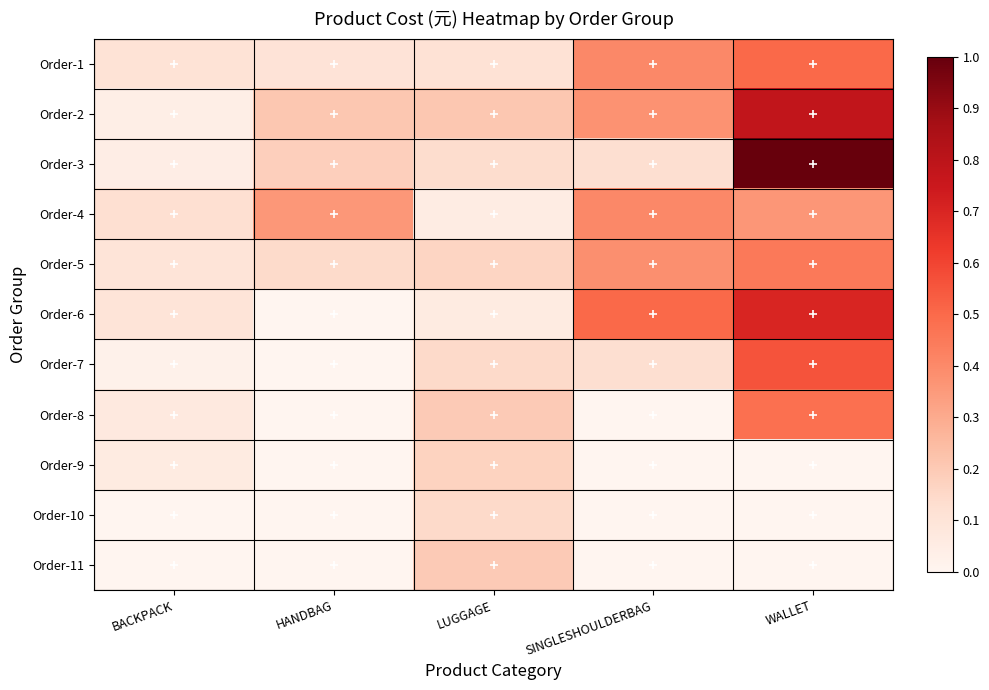

Reading right to left, extract all data points from this chart.

Order-1: WALLET=0.5	SINGLESHOULDERBAG=0.4	LUGGAGE=0.1	HANDBAG=0.1	BACKPACK=0.1
Order-2: WALLET=0.8	SINGLESHOULDERBAG=0.4	LUGGAGE=0.2	HANDBAG=0.2	BACKPACK=0.0
Order-3: WALLET=1.0	SINGLESHOULDERBAG=0.1	LUGGAGE=0.1	HANDBAG=0.2	BACKPACK=0.0
Order-4: WALLET=0.4	SINGLESHOULDERBAG=0.4	LUGGAGE=0.1	HANDBAG=0.4	BACKPACK=0.1
Order-5: WALLET=0.5	SINGLESHOULDERBAG=0.4	LUGGAGE=0.2	HANDBAG=0.1	BACKPACK=0.1
Order-6: WALLET=0.7	SINGLESHOULDERBAG=0.5	LUGGAGE=0.1	HANDBAG=0.0	BACKPACK=0.1
Order-7: WALLET=0.6	SINGLESHOULDERBAG=0.1	LUGGAGE=0.1	HANDBAG=0.0	BACKPACK=0.0
Order-8: WALLET=0.5	SINGLESHOULDERBAG=0.0	LUGGAGE=0.2	HANDBAG=0.0	BACKPACK=0.1
Order-9: WALLET=0.0	SINGLESHOULDERBAG=0.0	LUGGAGE=0.2	HANDBAG=0.0	BACKPACK=0.1
Order-10: WALLET=0.0	SINGLESHOULDERBAG=0.0	LUGGAGE=0.1	HANDBAG=0.0	BACKPACK=0.0
Order-11: WALLET=0.0	SINGLESHOULDERBAG=0.0	LUGGAGE=0.2	HANDBAG=0.0	BACKPACK=0.0